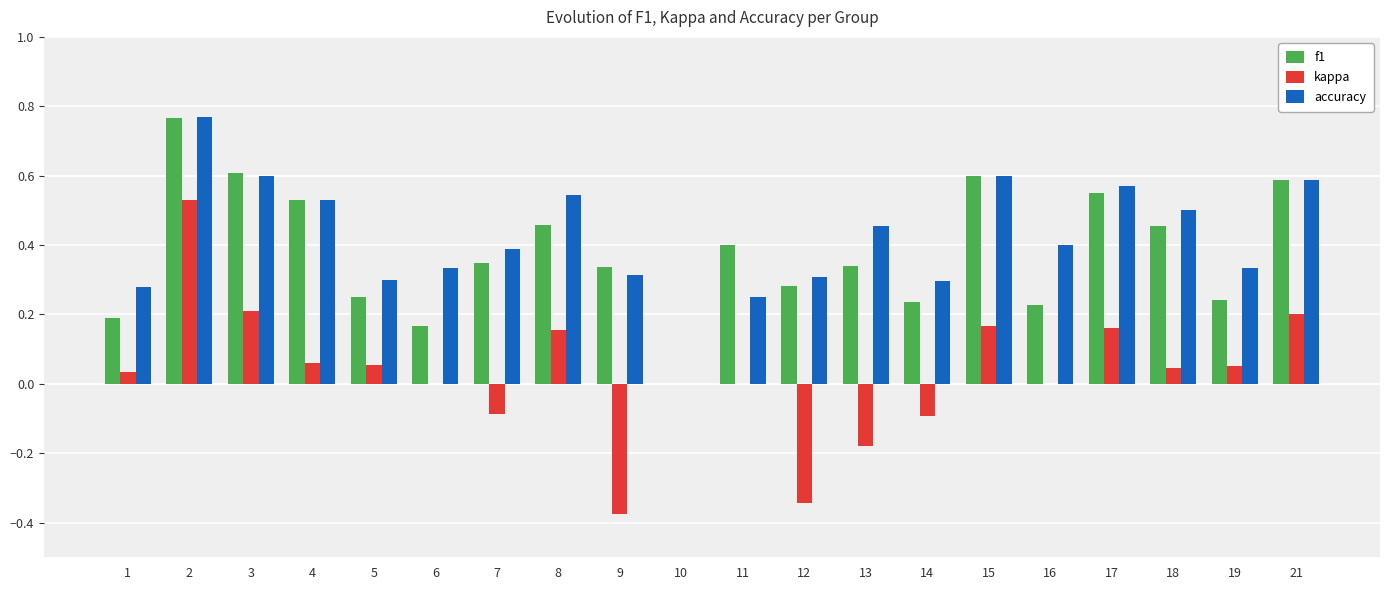

True or false: f1 has a value of 0.5 at 4.

True